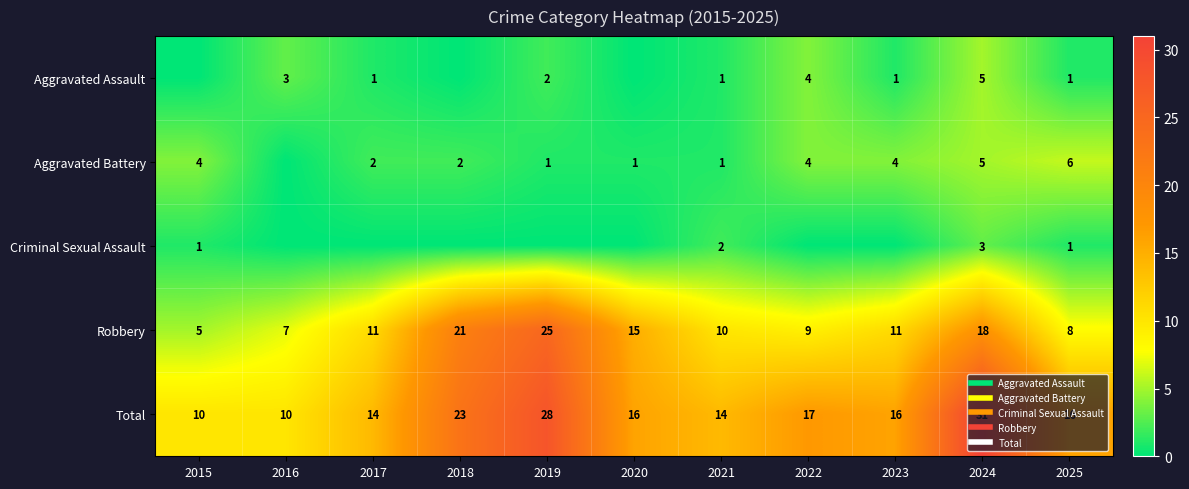

Where does the Total series first go above 16?

2018